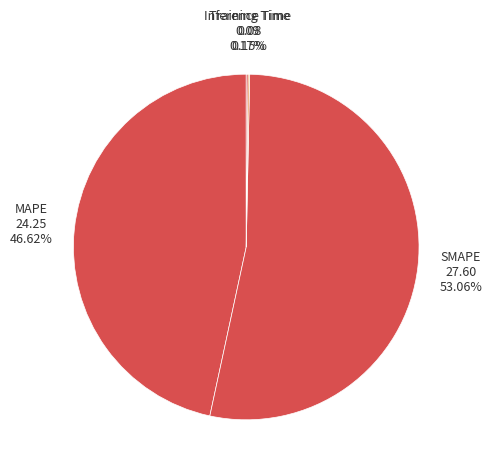

Which slice is the largest?

SMAPE